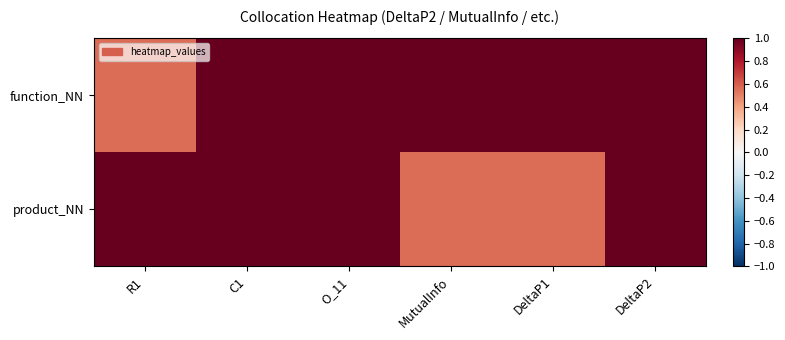

At C1, list the series in order from smallest to largest.

function_NN, product_NN